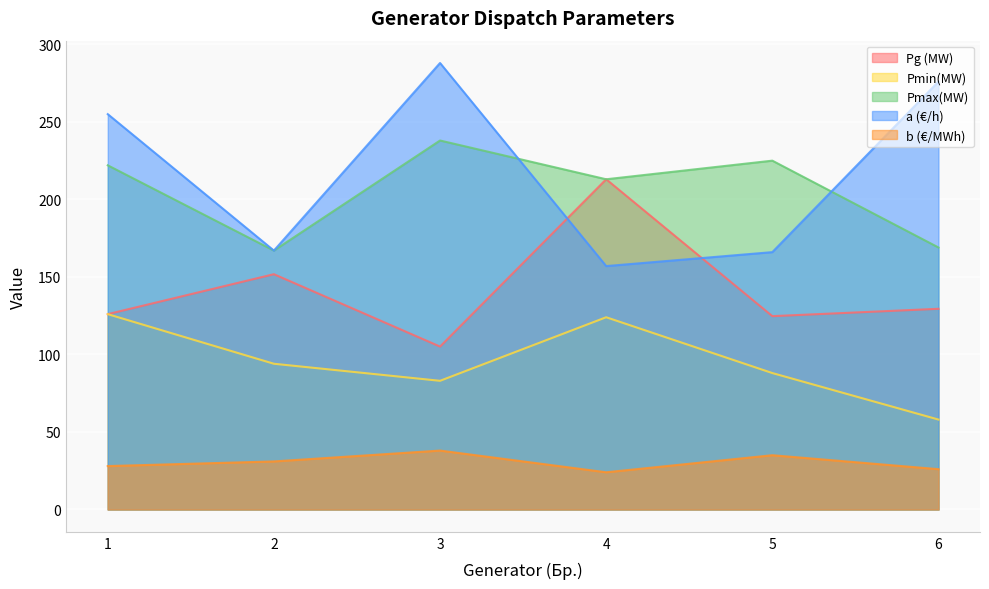

What is the greatest value displayed?

288.0